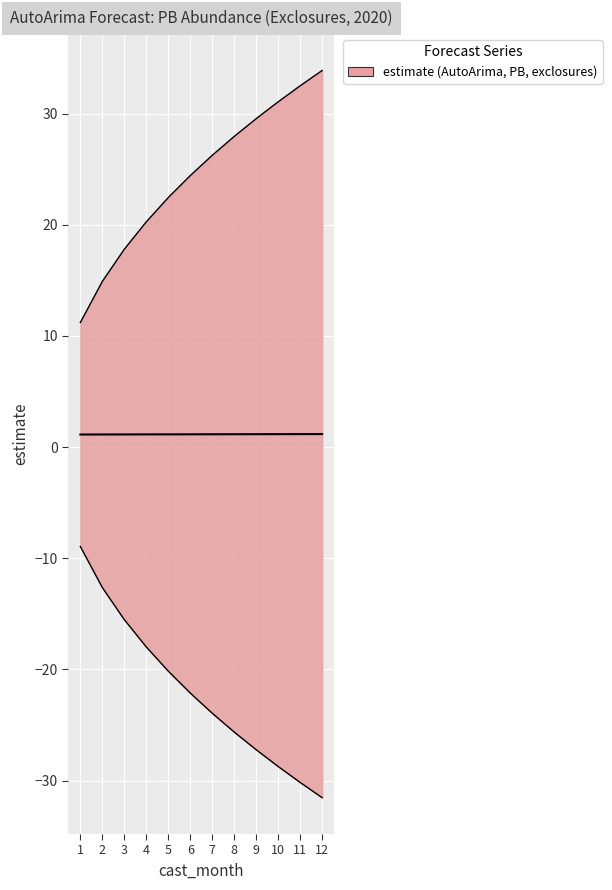

Is it true that upper_pi equals 52.6 at 11?

False